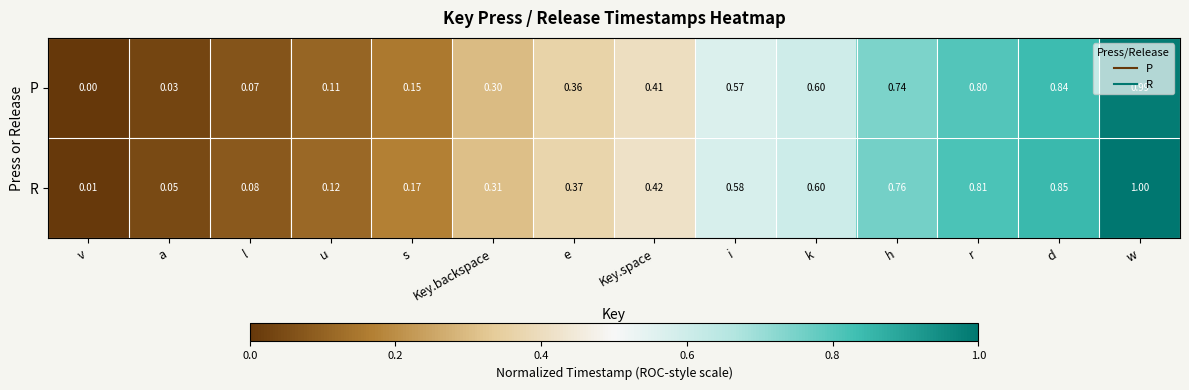

Which series has the largest total across all categories?

R